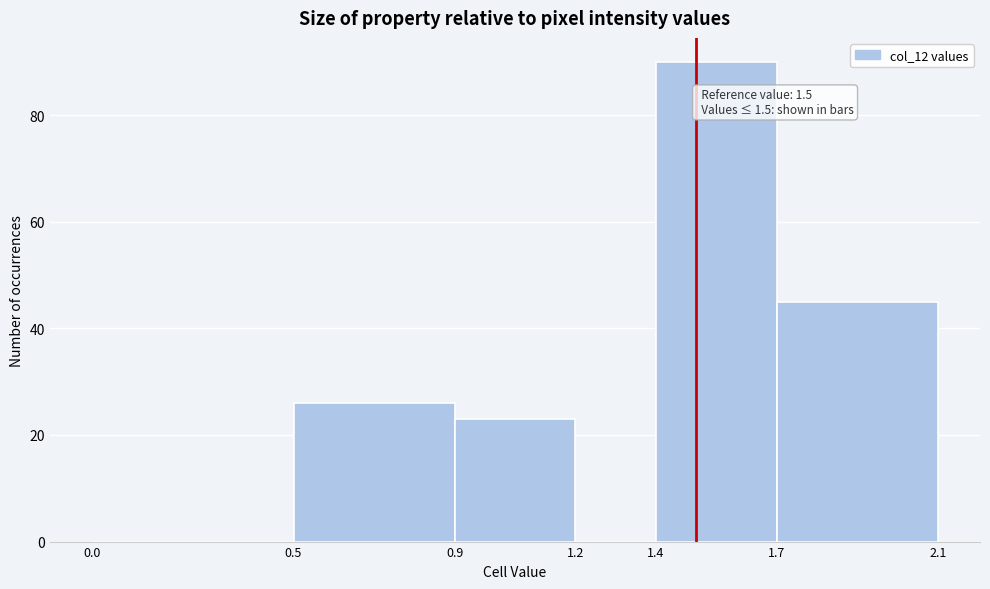

Over which range of the x-axis is the bar tallest?

1.4 to 1.7